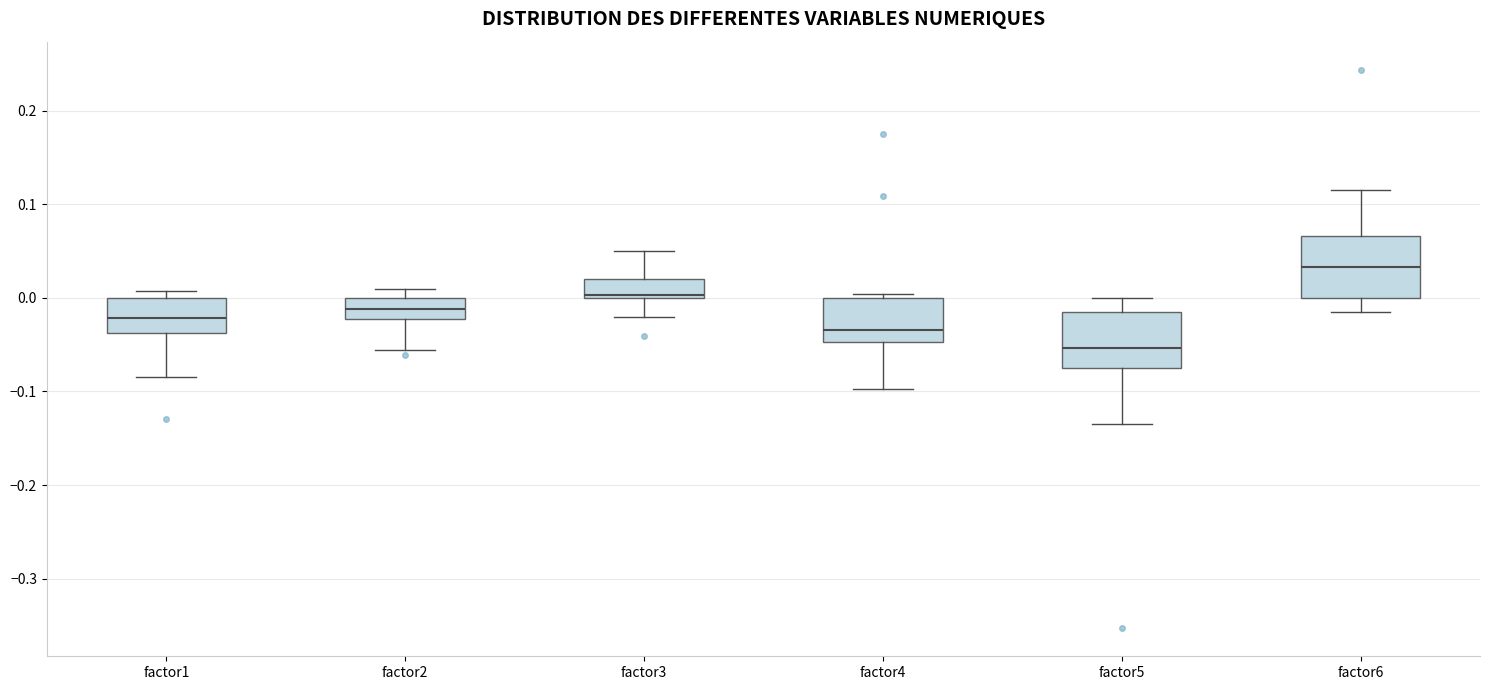

Which box has the highest median line?

factor6